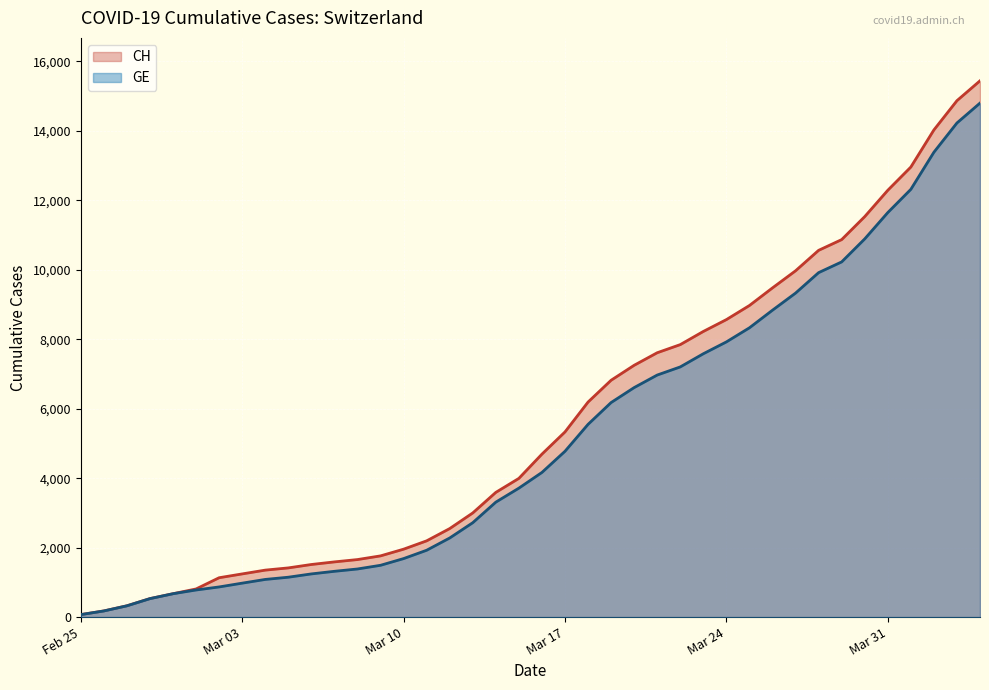

True or false: CH and GE intersect in this chart.

False